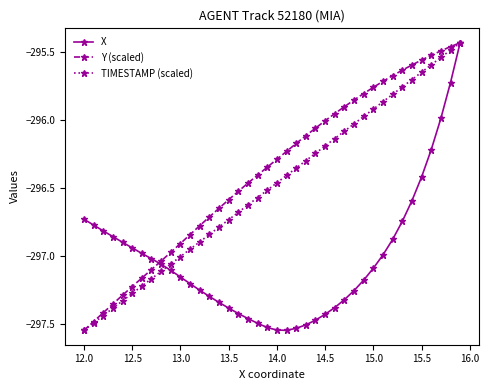

What is the difference between the second highest and minimum values in the Y (scaled) series?

2.1